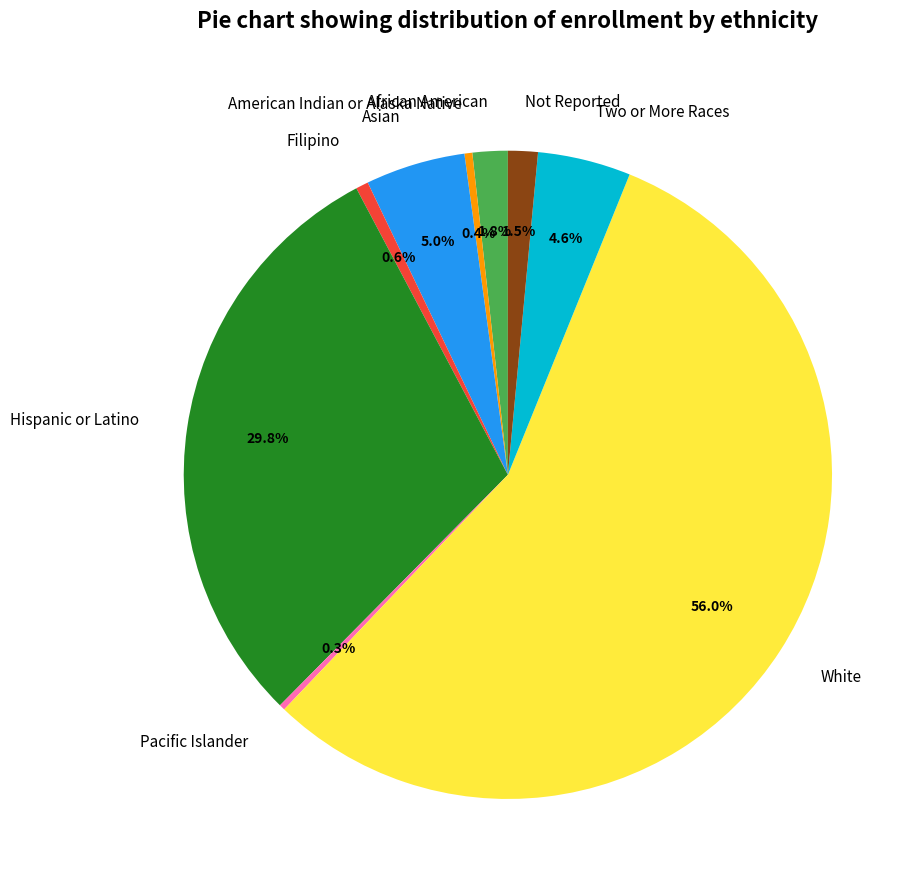

Combined, do Not Reported and Pacific Islander account for over 50%?

No